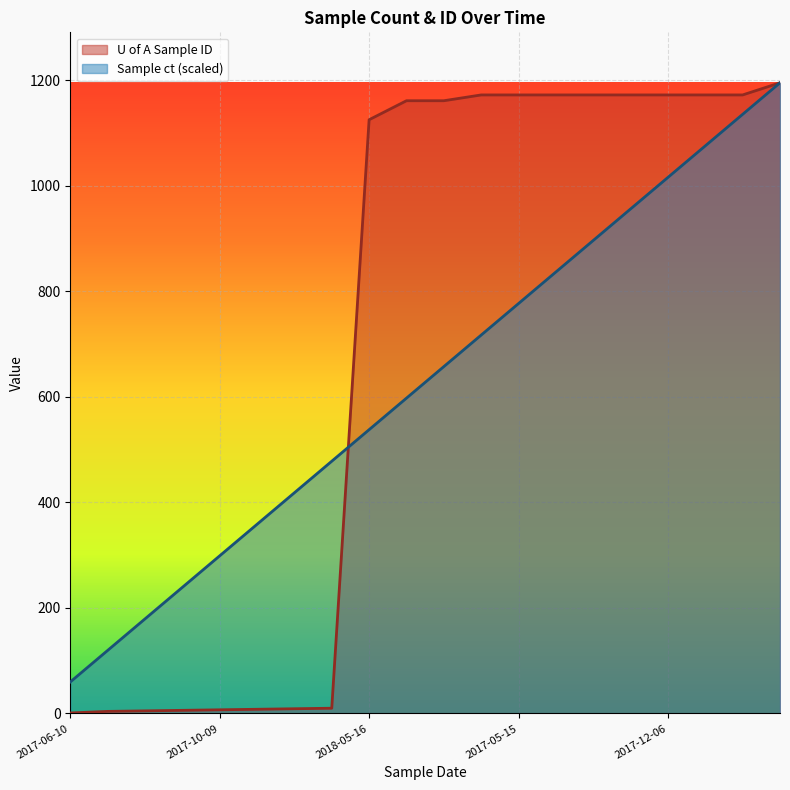

Which series has the widest spread of values?

U of A Sample ID